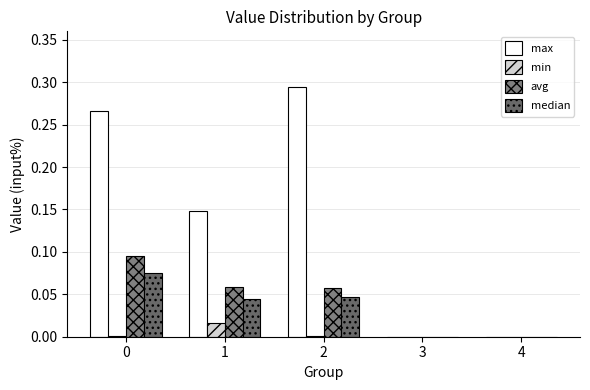

Are the bars grouped side by side (vs. stacked)?

Yes